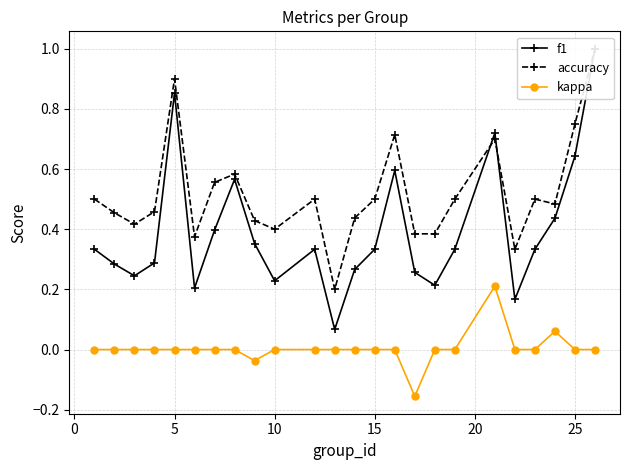

How many lines are shown in the chart?

3